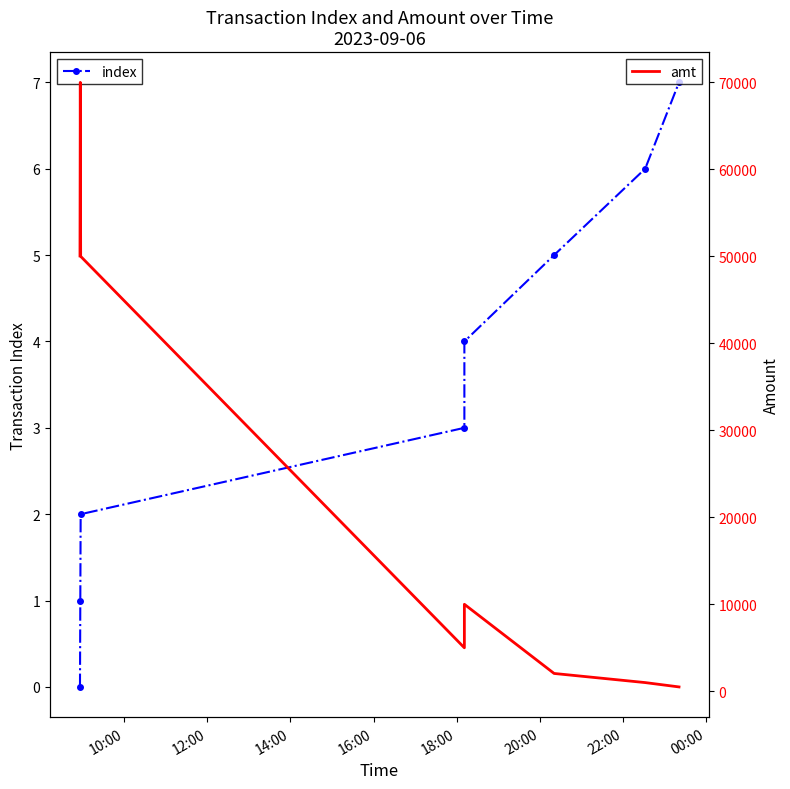

What is the difference between the highest and lowest values at 22:00?

994.0